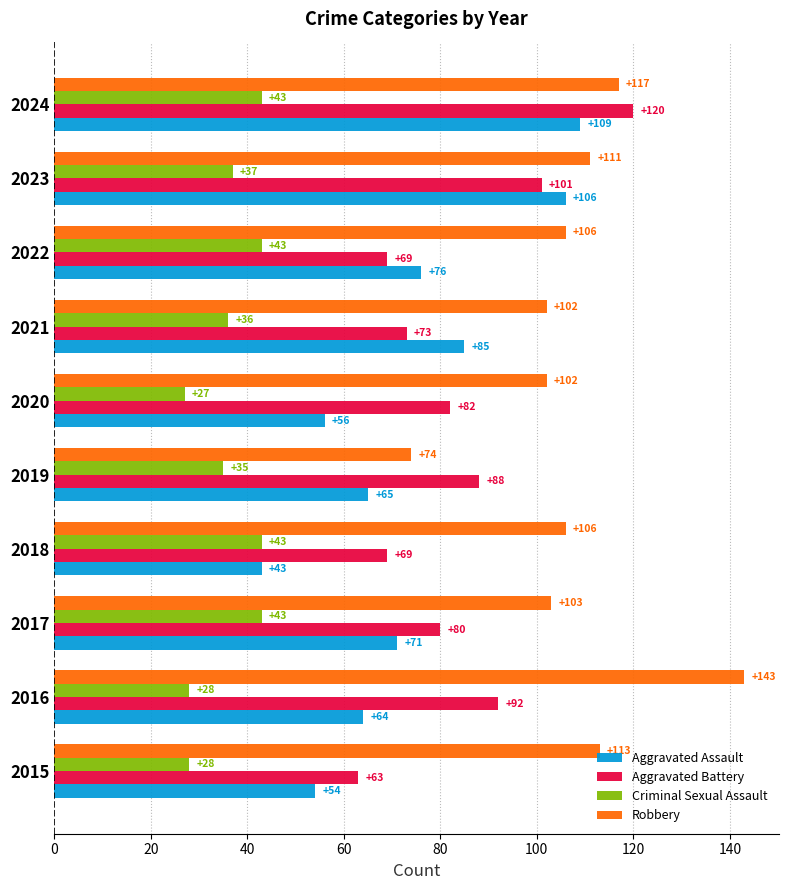

At which category is the sum across all series the highest?

2024